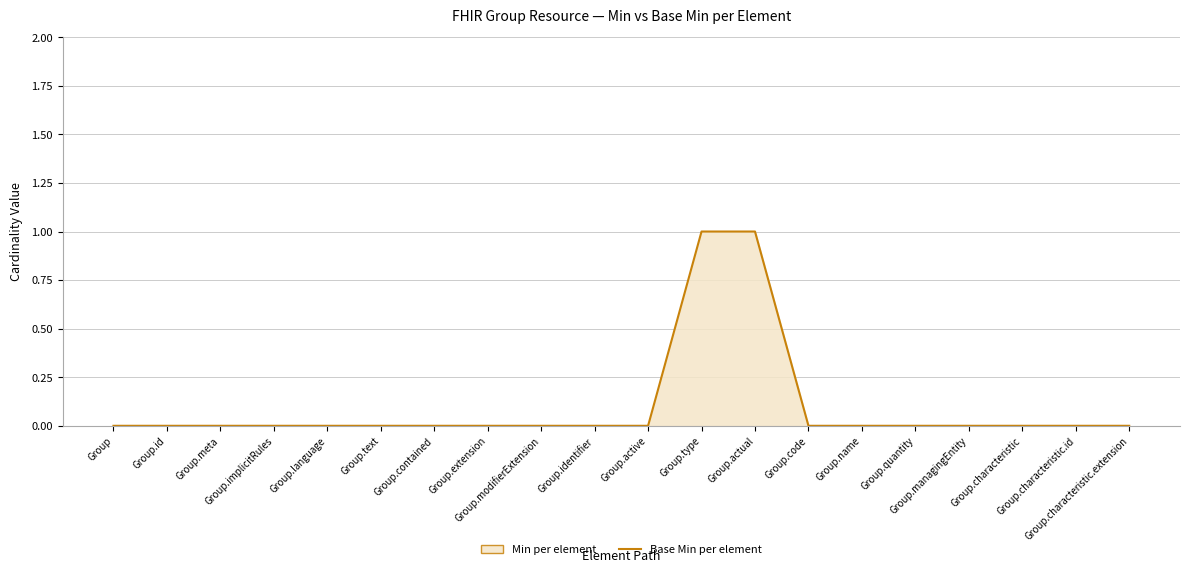

What is the sum of all values?

2